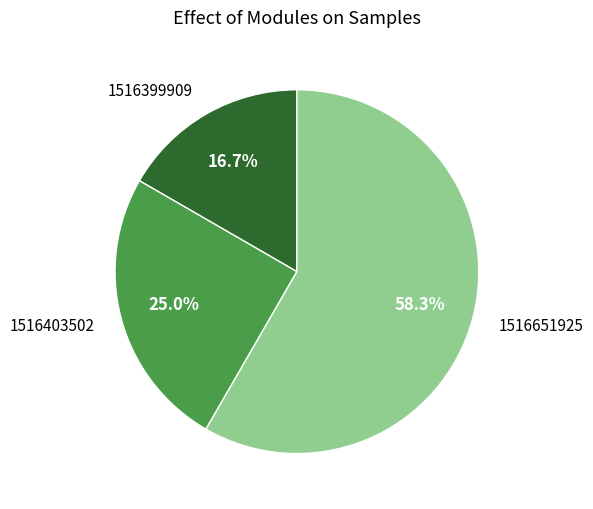

Does 1516651925 represent more than half of the total?

Yes